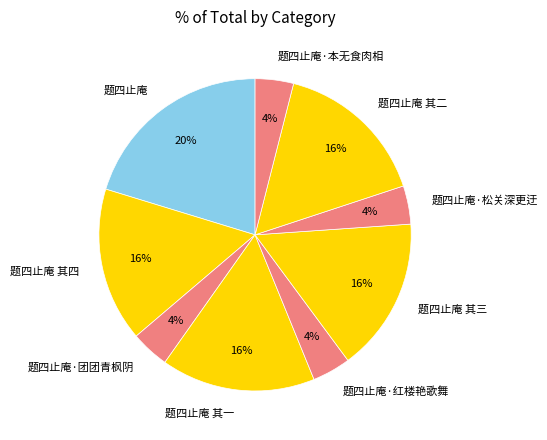

To the nearest percent, what portion does 题四止庵·松关深更迂 represent?

4%